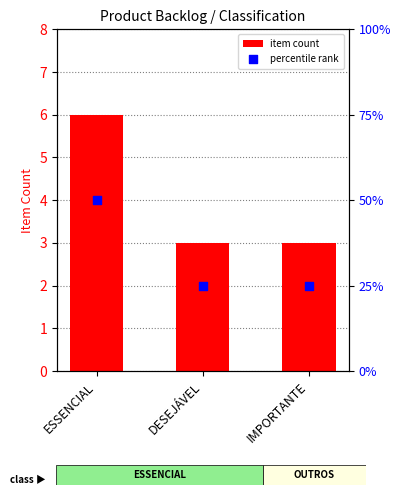

Is the value of item count at DESEJÁVEL greater than the value of percentile rank at ESSENCIAL?

No